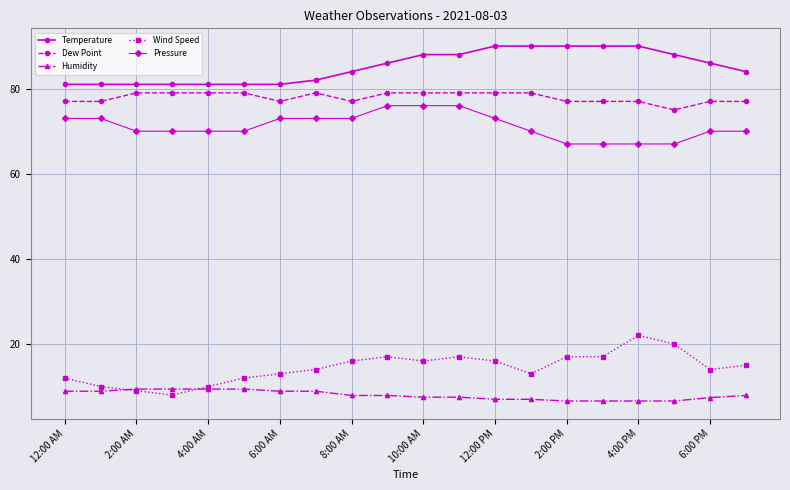

How many lines are shown in the chart?

5